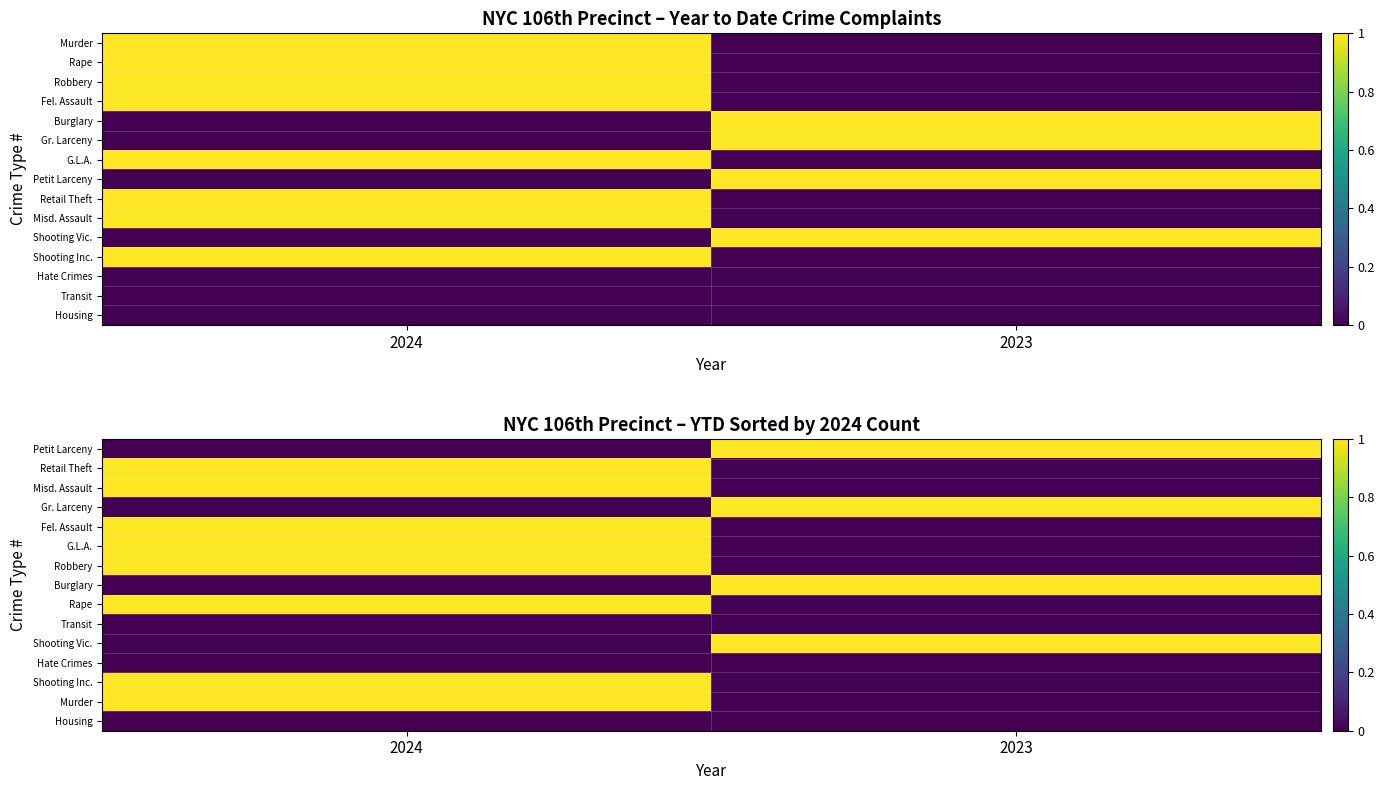

How many positive values does the Retail Theft series have?

1